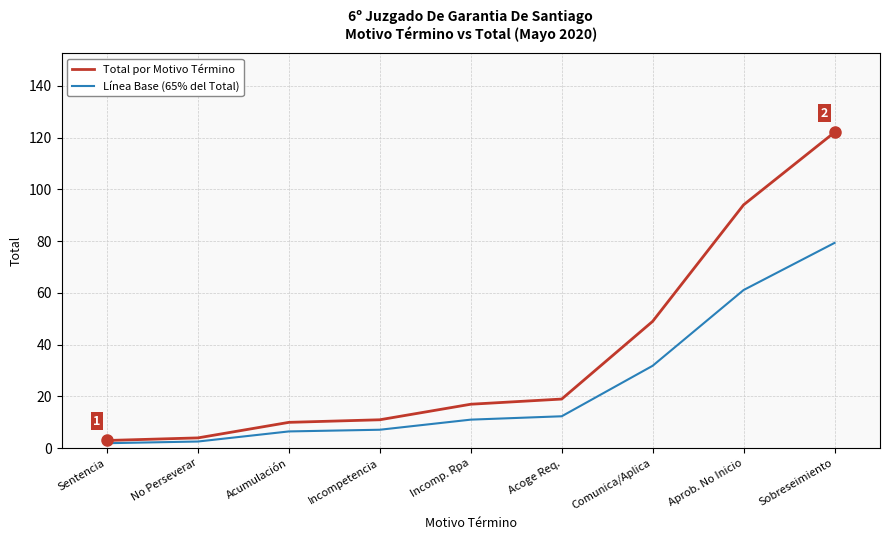

At which label is Línea Base (65% del Total) closest to 40?

Comunica/Aplica